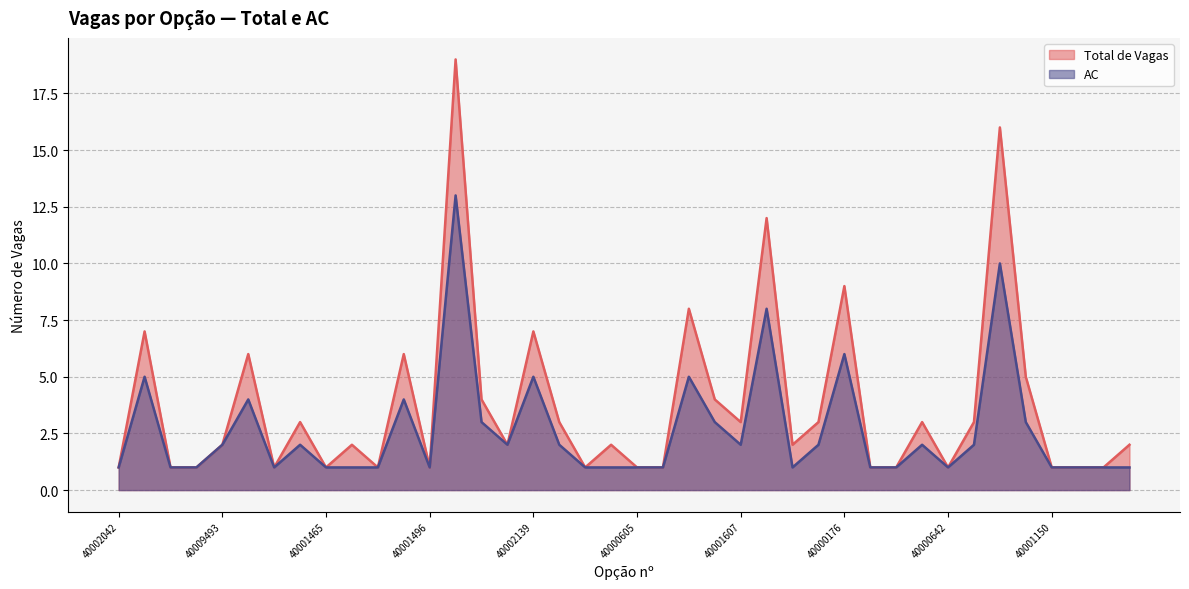

What is the sum of the Total de Vagas values at 40007169 and 40002278?

17